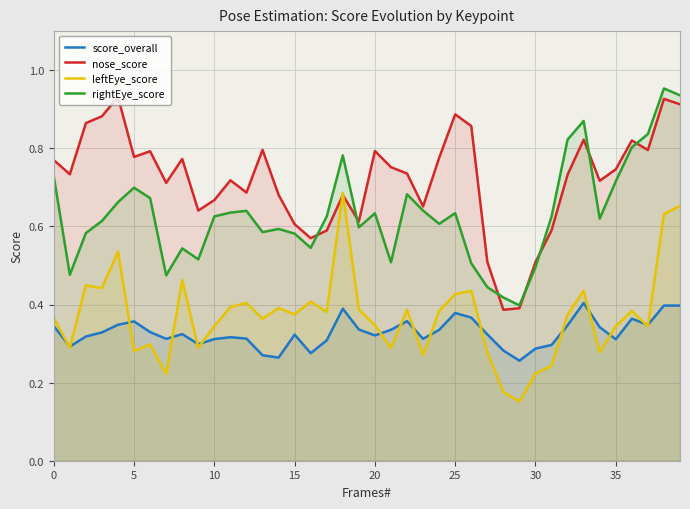

At which label is rightEye_score closest to 0?

29